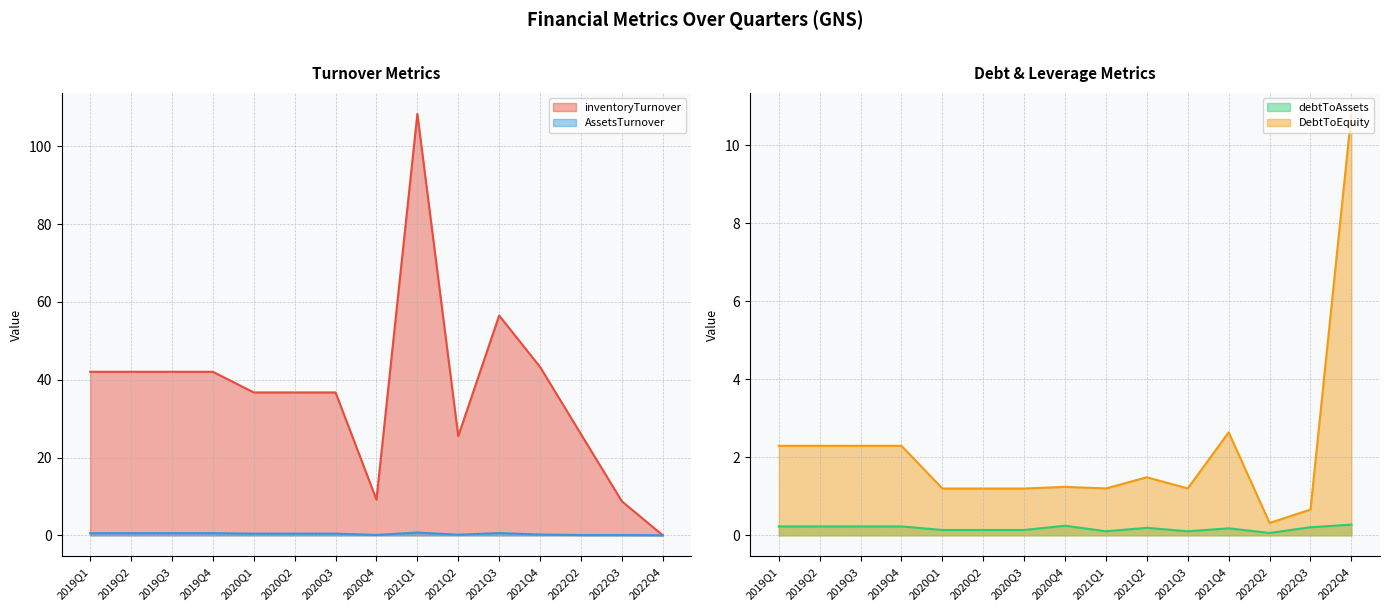

Rank the categories by AssetsTurnover value from highest to lowest.

2021Q1, 2021Q3, 2019Q1, 2019Q2, 2019Q3, 2019Q4, 2020Q1, 2020Q2, 2020Q3, 2021Q4, 2021Q2, 2020Q4, 2022Q2, 2022Q3, 2022Q4